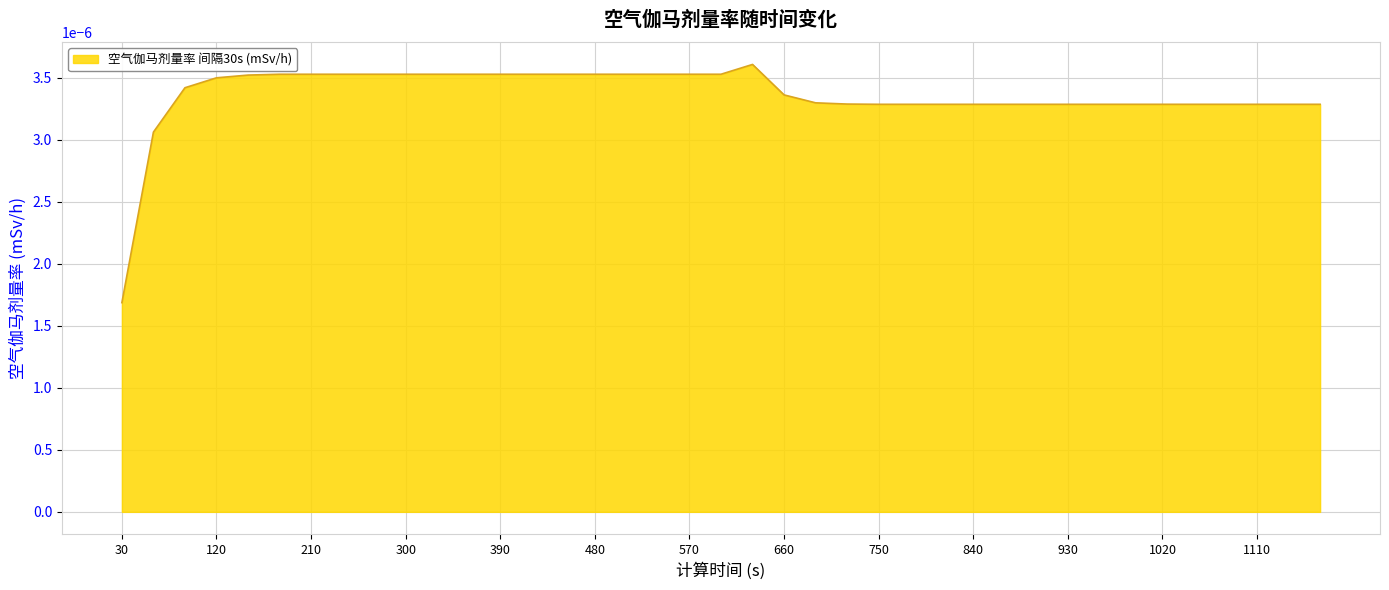

Does the chart display data point markers on the line(s)?

No